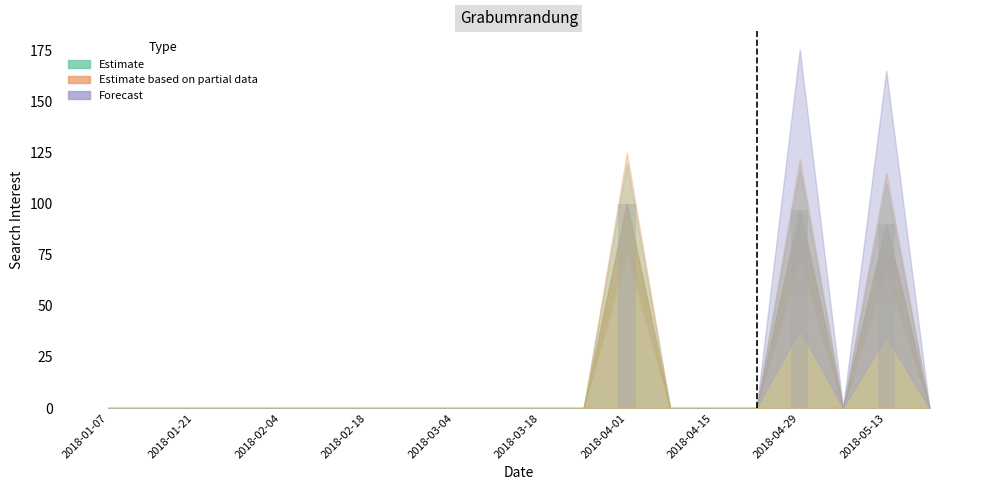

Reading left to right, list all the values displayed in this chart.

0	0	0	0	0	0	0	0	0	0	0	0	100	0	0	0	97	0	90	0